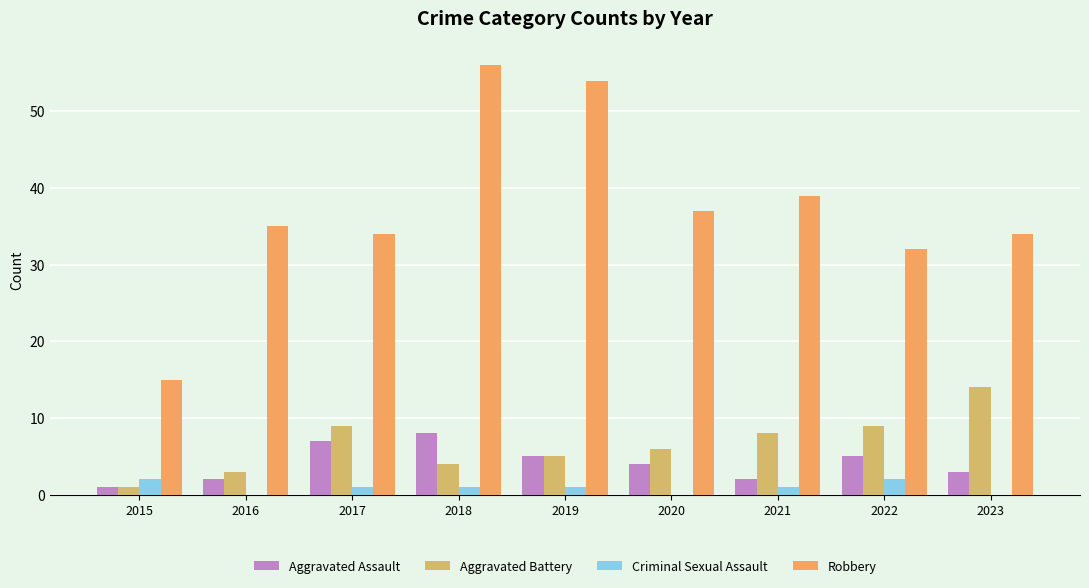

Is the value of Criminal Sexual Assault at 2017 greater than the value of Aggravated Assault at 2023?

No